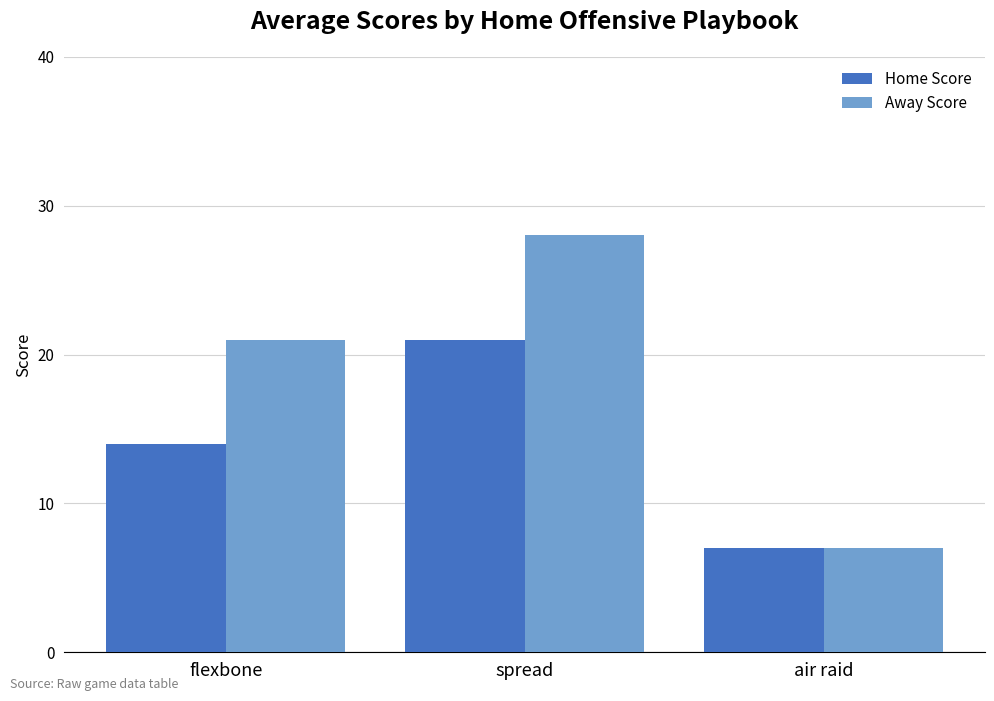

True or false: Home Score has a value of 34 at spread.

False